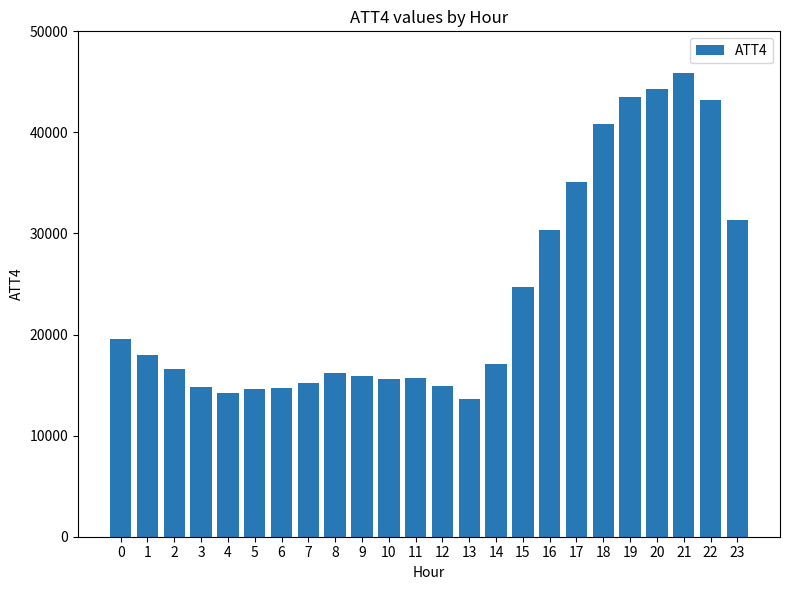

How many values are below 17100?

12